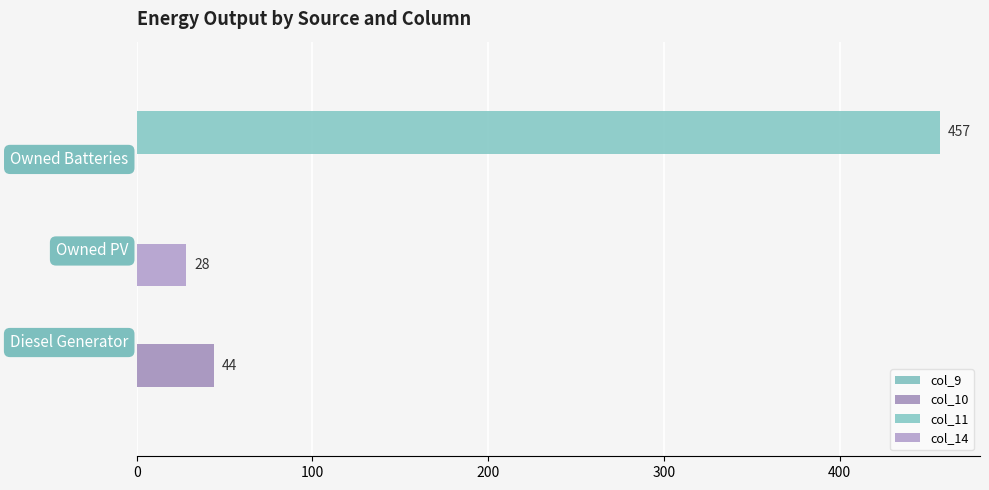

The value of col_11 at Owned Batteries is 132.6. True or false?

False